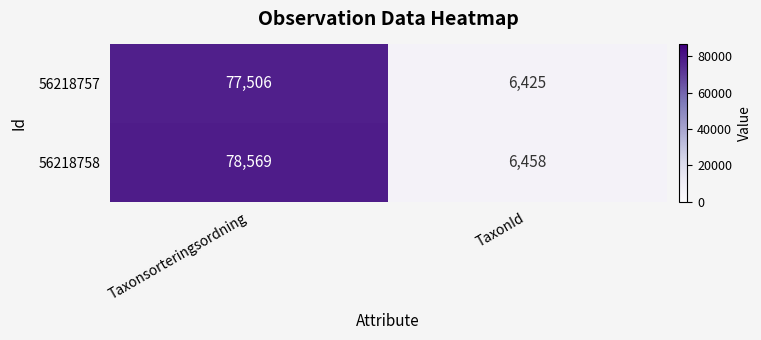

At which category is the sum across all series the highest?

Taxonsorteringsordning